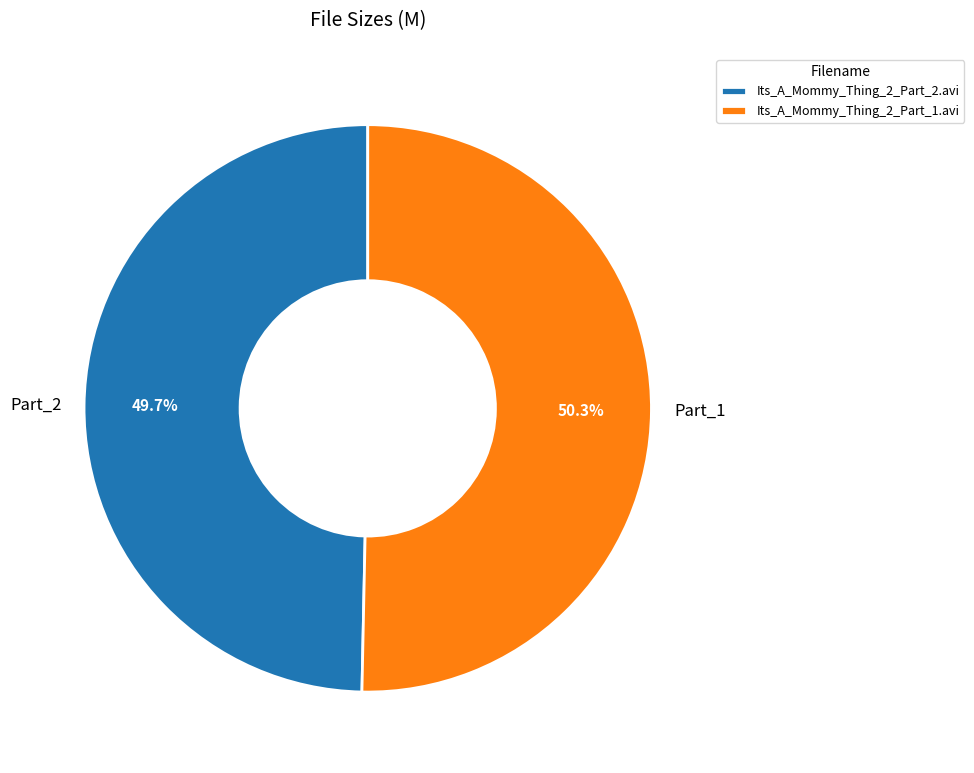

To the nearest percent, what is the average slice percentage?

50%